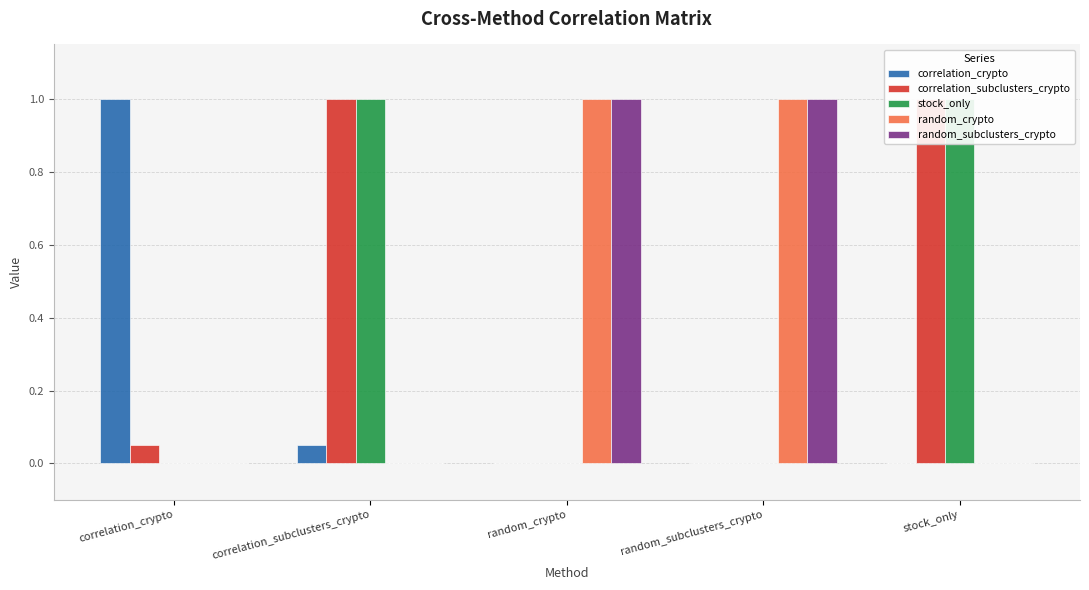

How many data points does each series have?

5